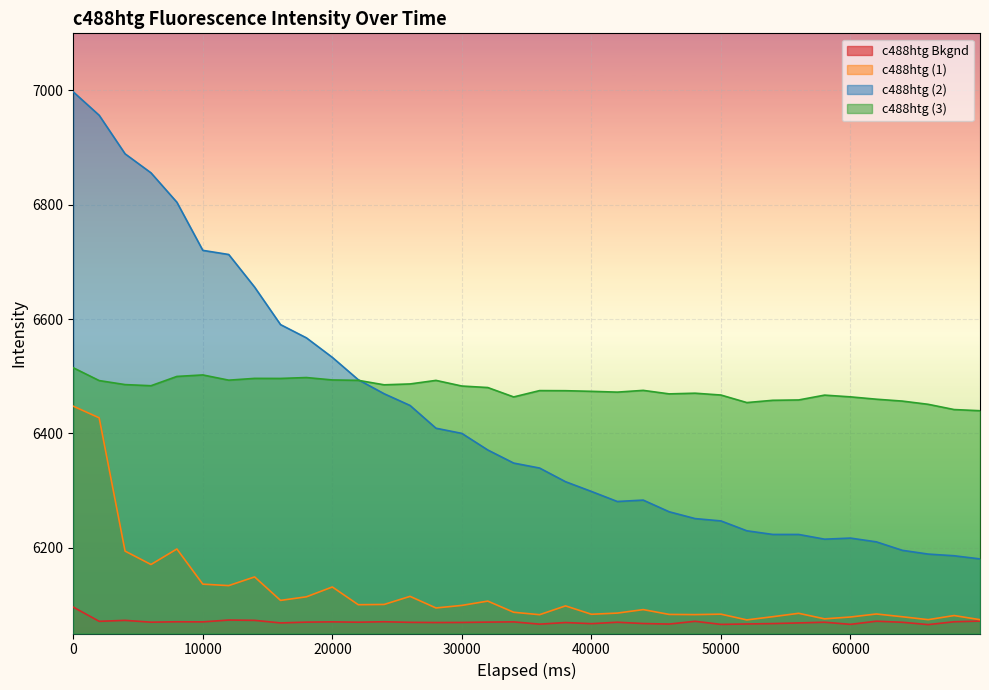

What is the total value across all series at 16000?

25263.1